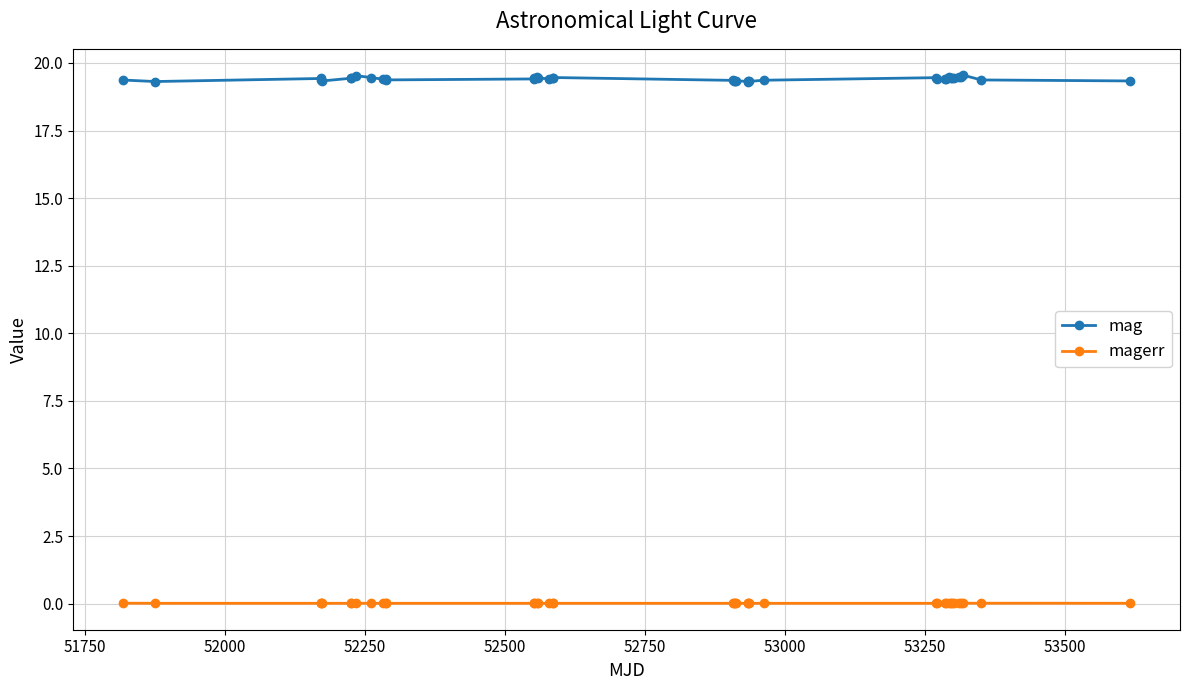

What is the value of the mag point at the 16th from the left?

19.4